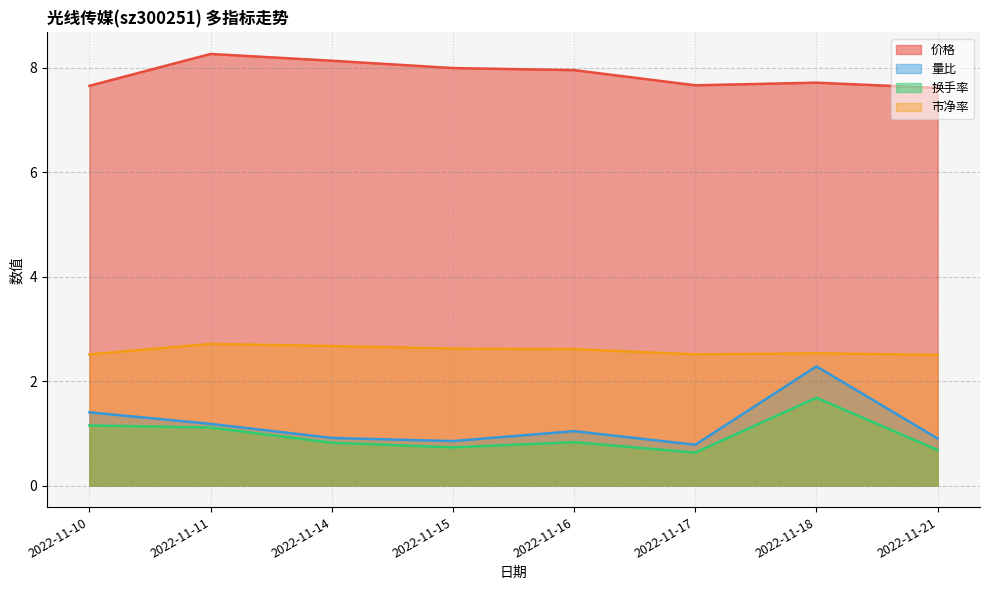

Which series has the largest range (max minus min)?

量比